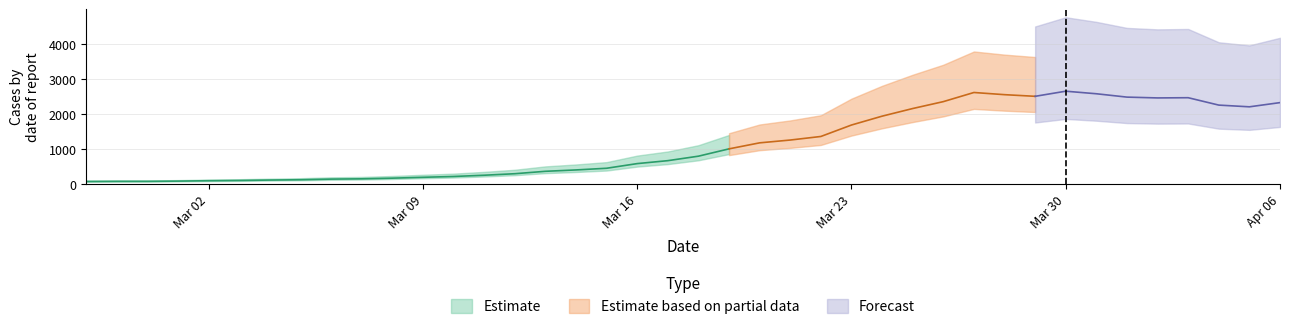

Which category has the highest value across all series?

2020-03-30